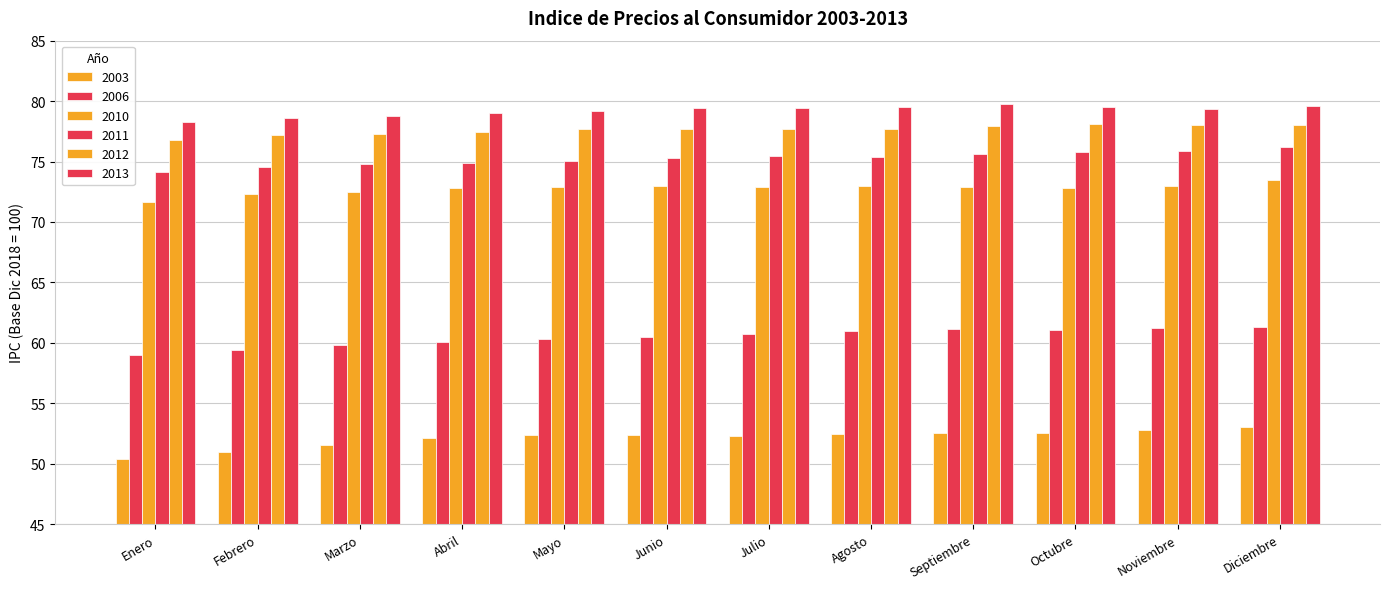

How many distinct data groups are displayed?

6